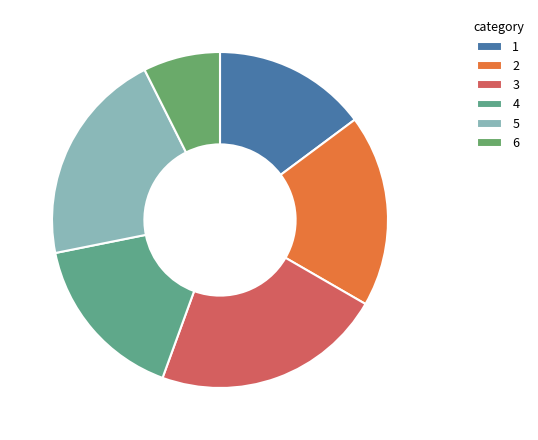

Count the number of slices in the pie.

6